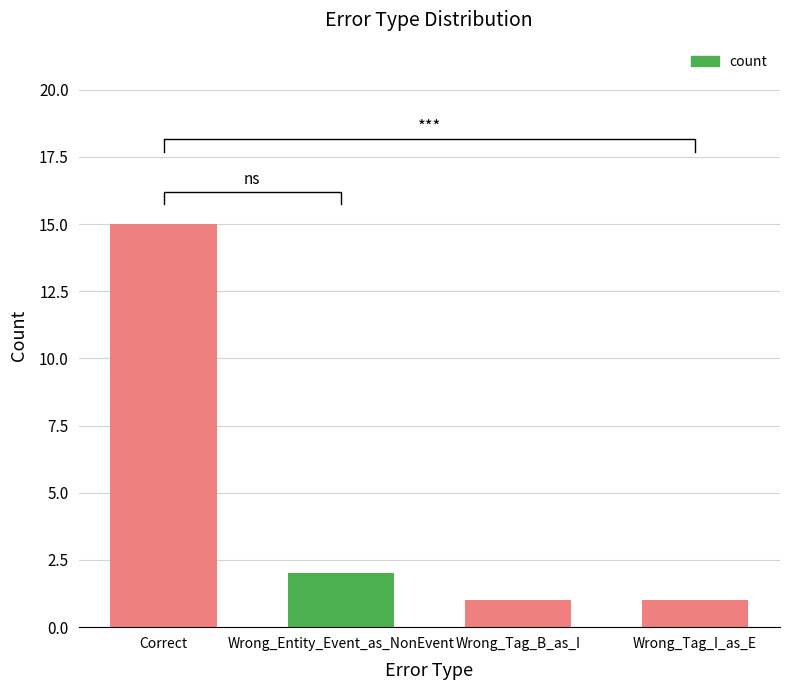

Is it true that the value at Wrong_Tag_I_as_E is 1?

True